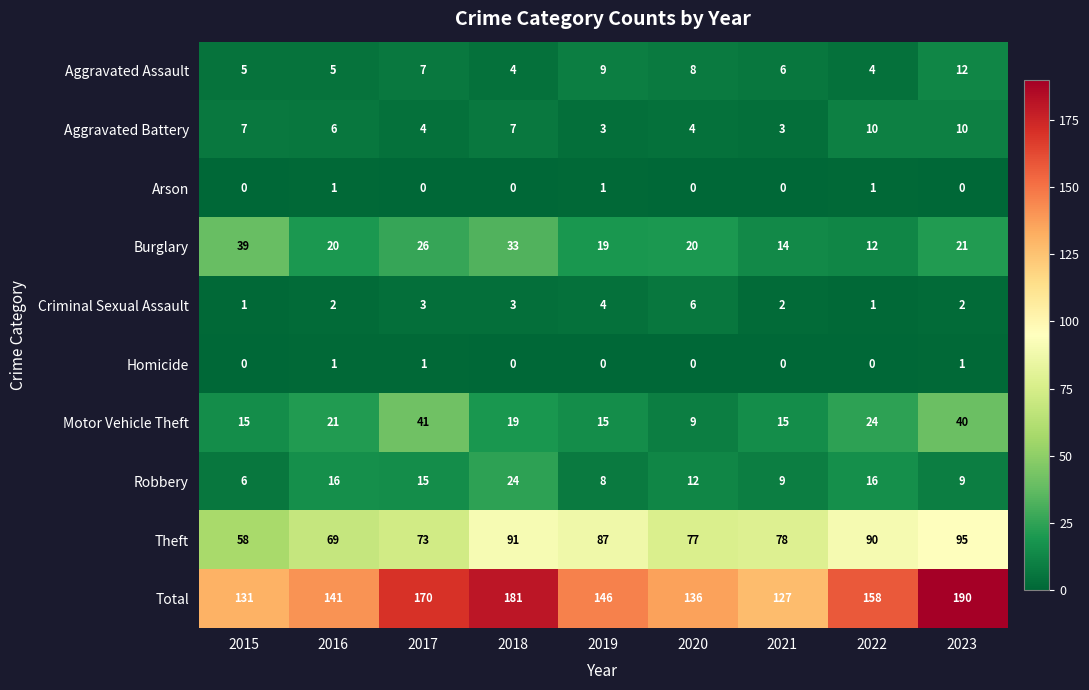

Is it true that Aggravated Assault equals 4 at 2018?

True